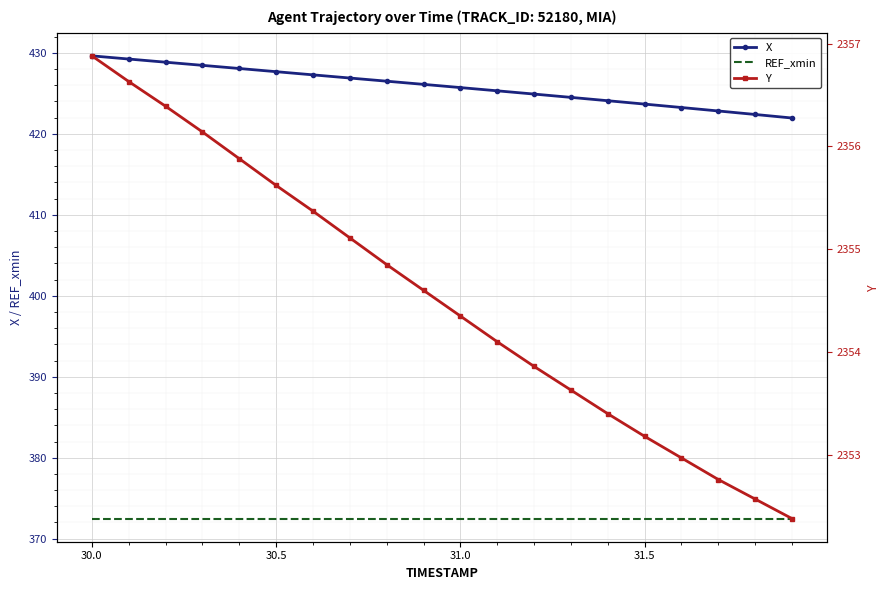

What is the value of the X point at the 19th from the left?

422.4